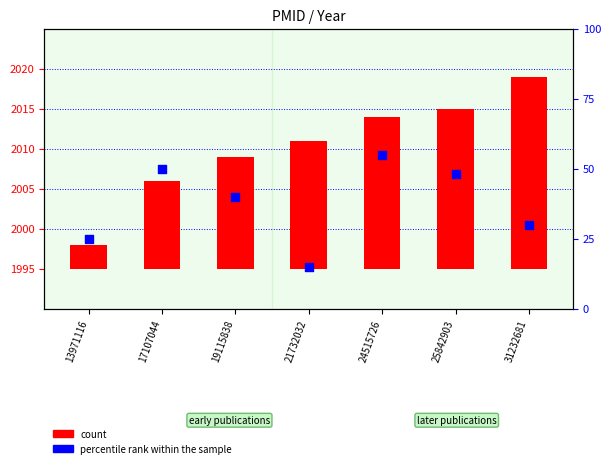

What is the total value across all series at 13971116?

28